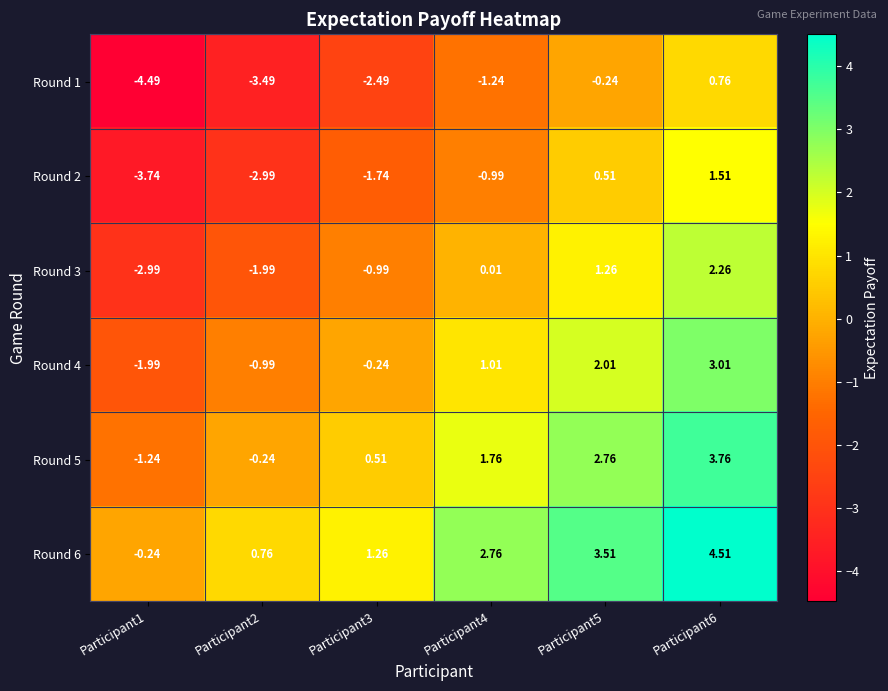

Is the value of Round 3 at Participant1 greater than the value of Round 5 at Participant5?

No